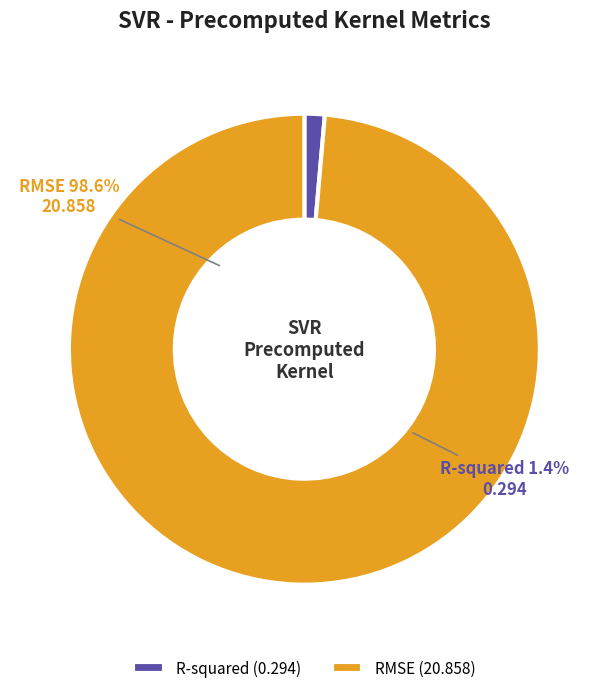

Which category has the biggest portion of the pie?

RMSE